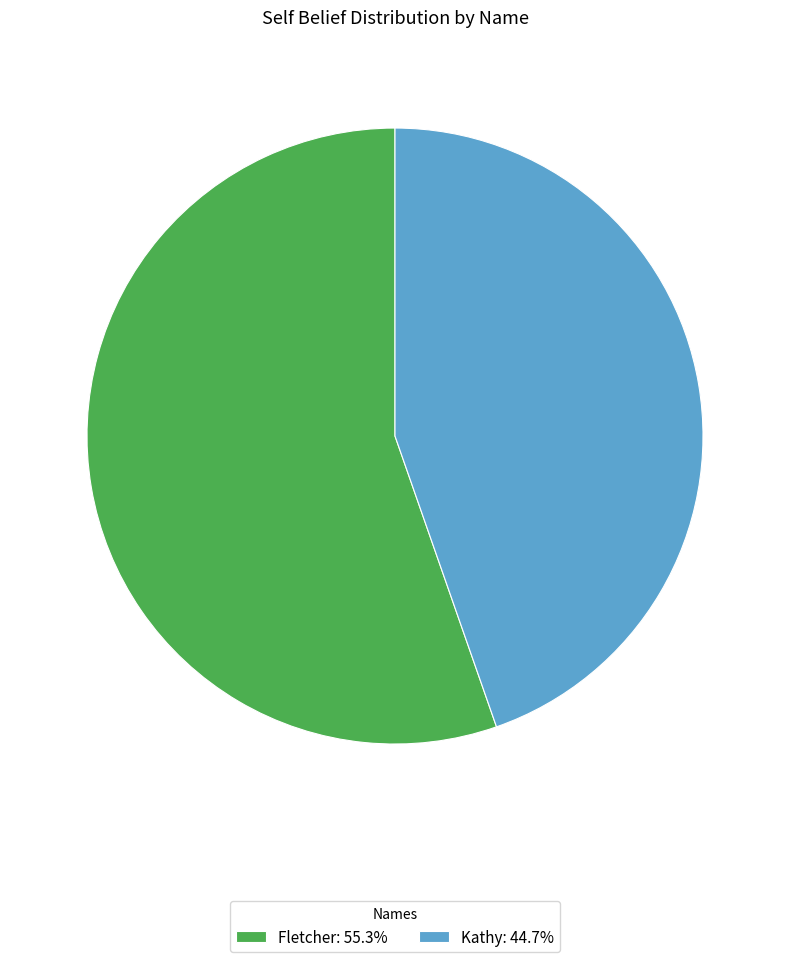

Count the number of slices in the pie.

2